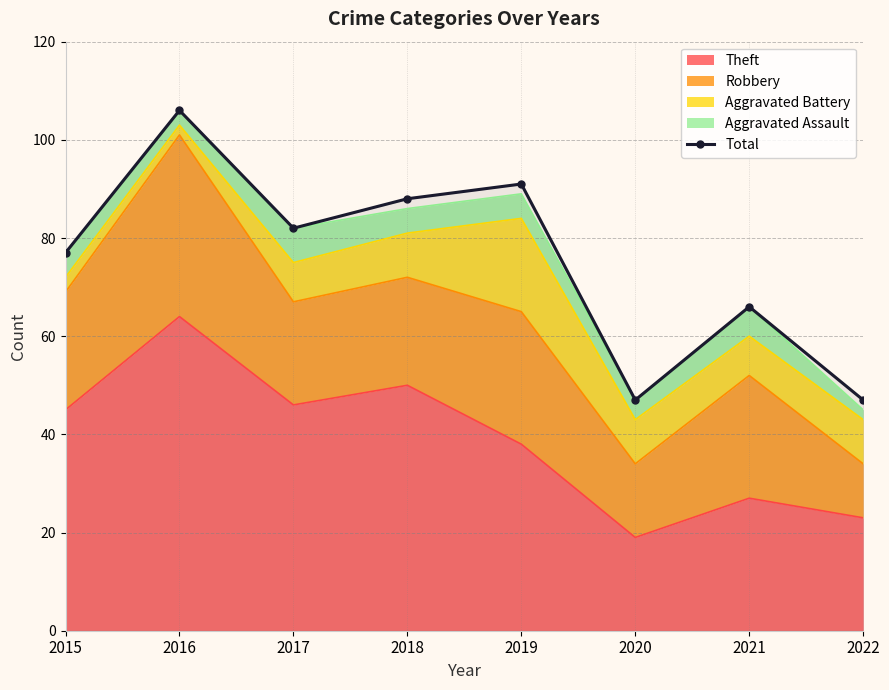

Does the chart have visible grid lines?

Yes